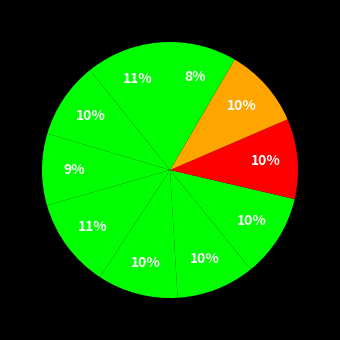

How many slices are in this pie chart?

10